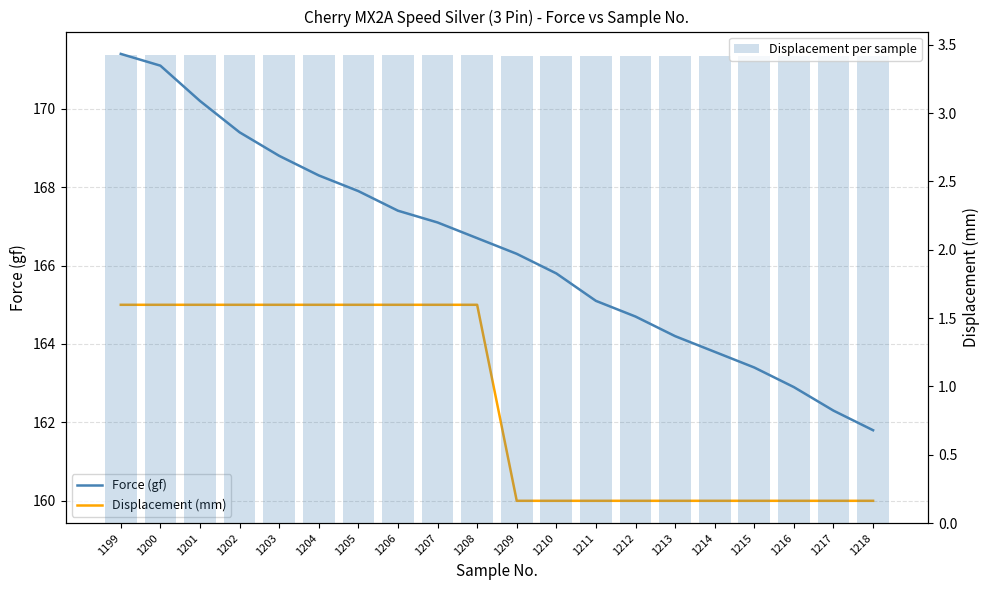

At how many categories does at least one series exceed 30?

20